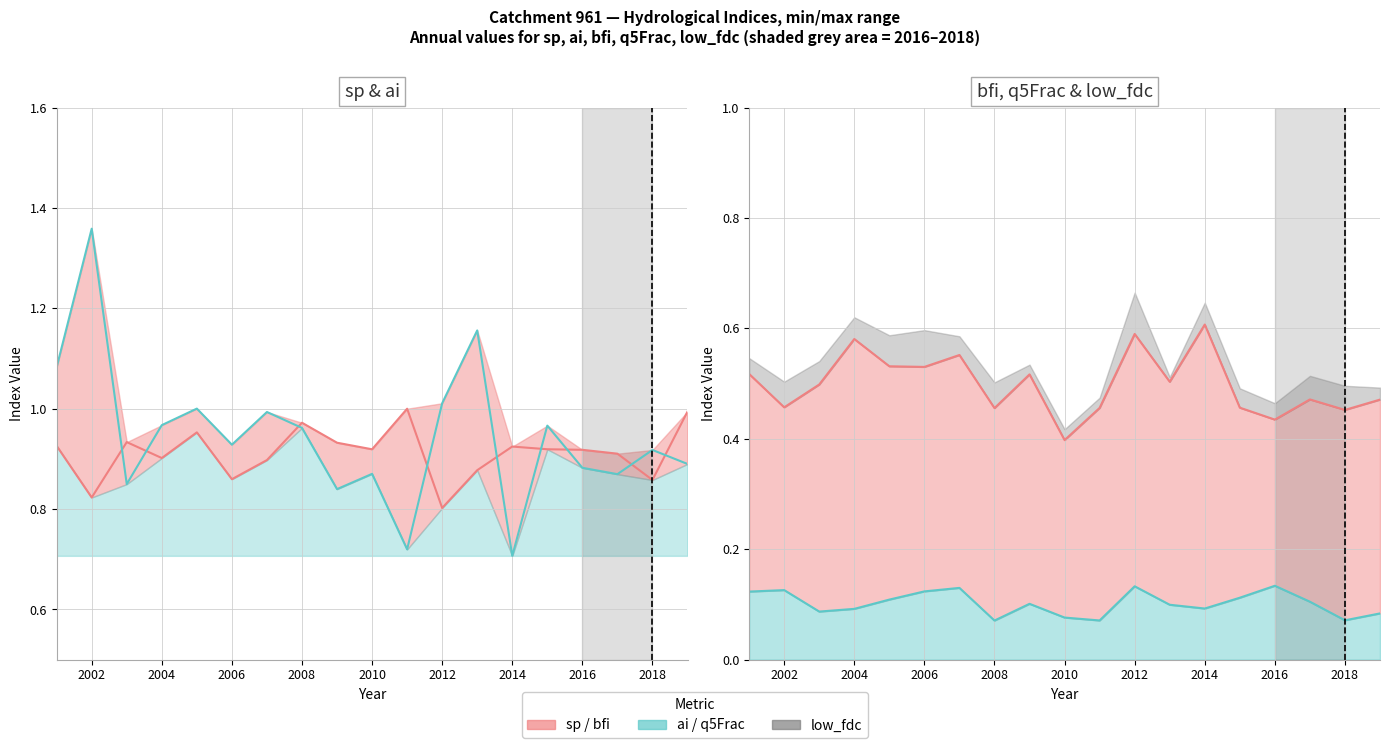

Where is the first local minimum for sp?

2002